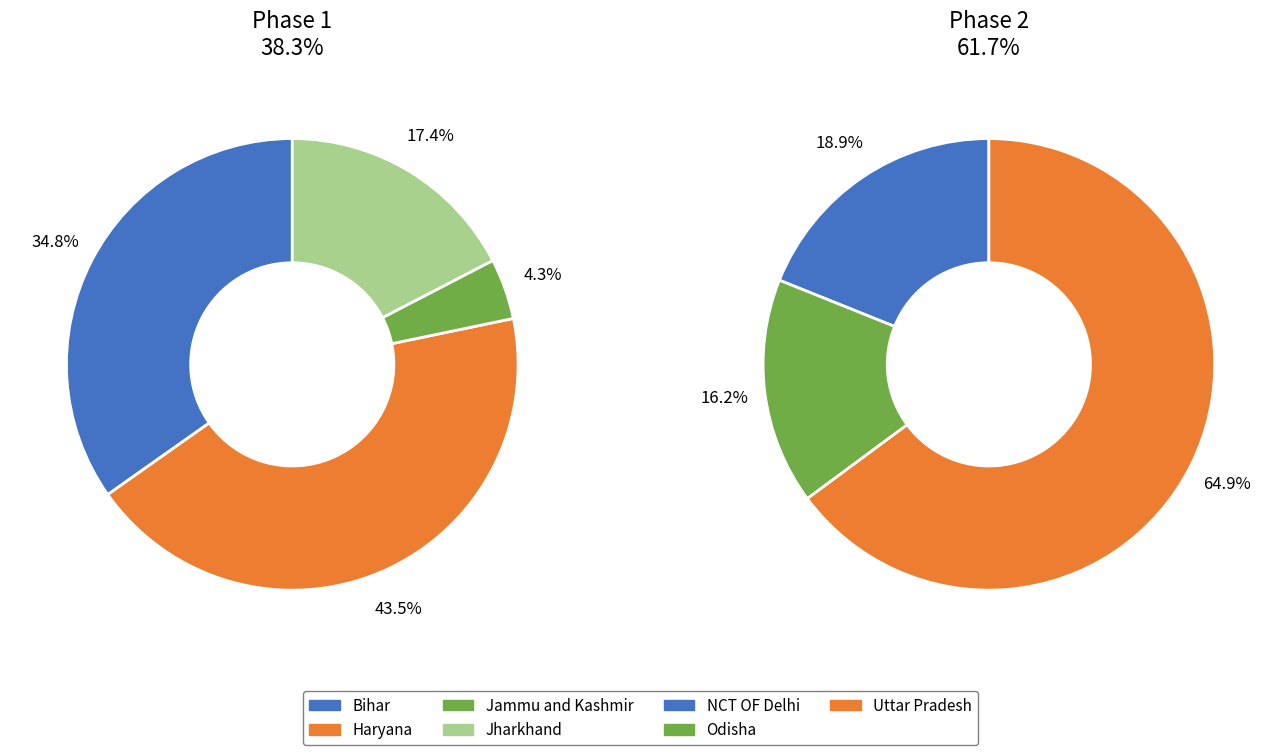

Between Jammu and Kashmir and Odisha, which is larger?

Odisha